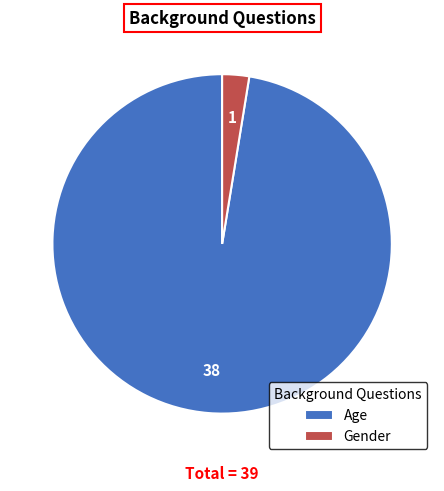

Which slice is the smallest?

Gender